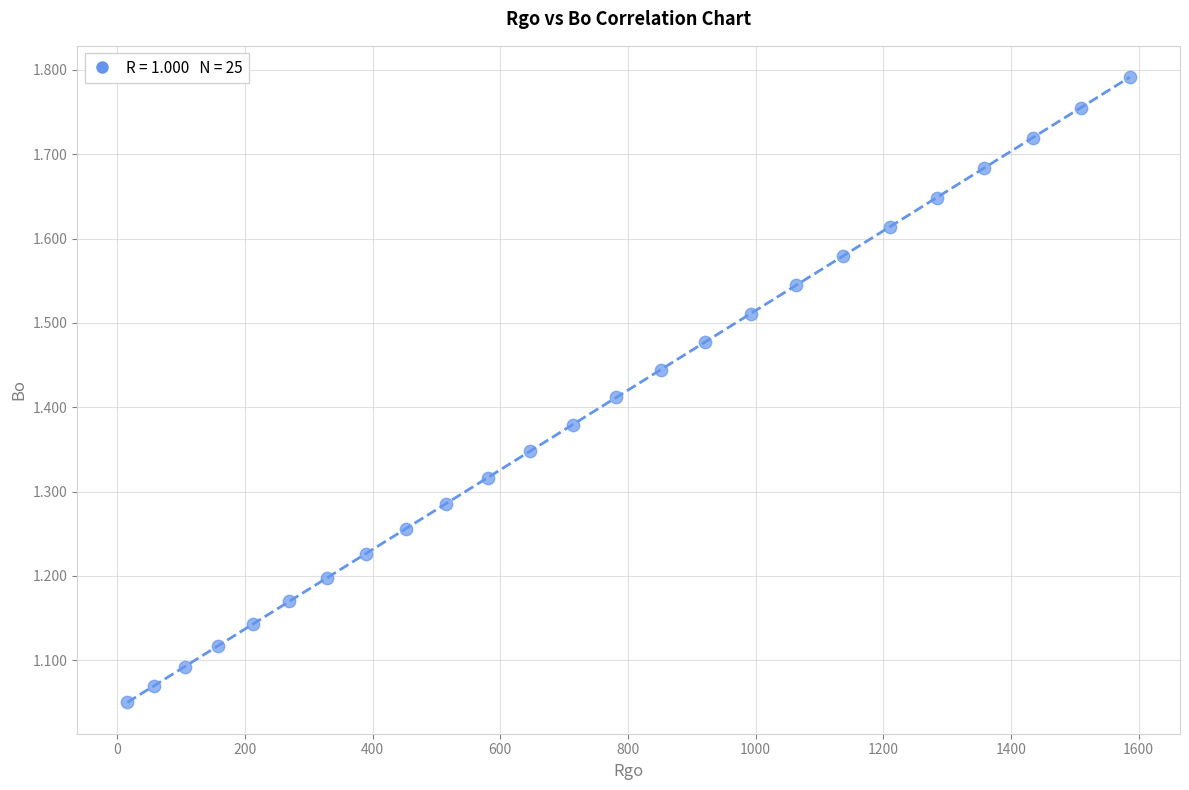

What is the range of Y values (max minus min)?

0.7